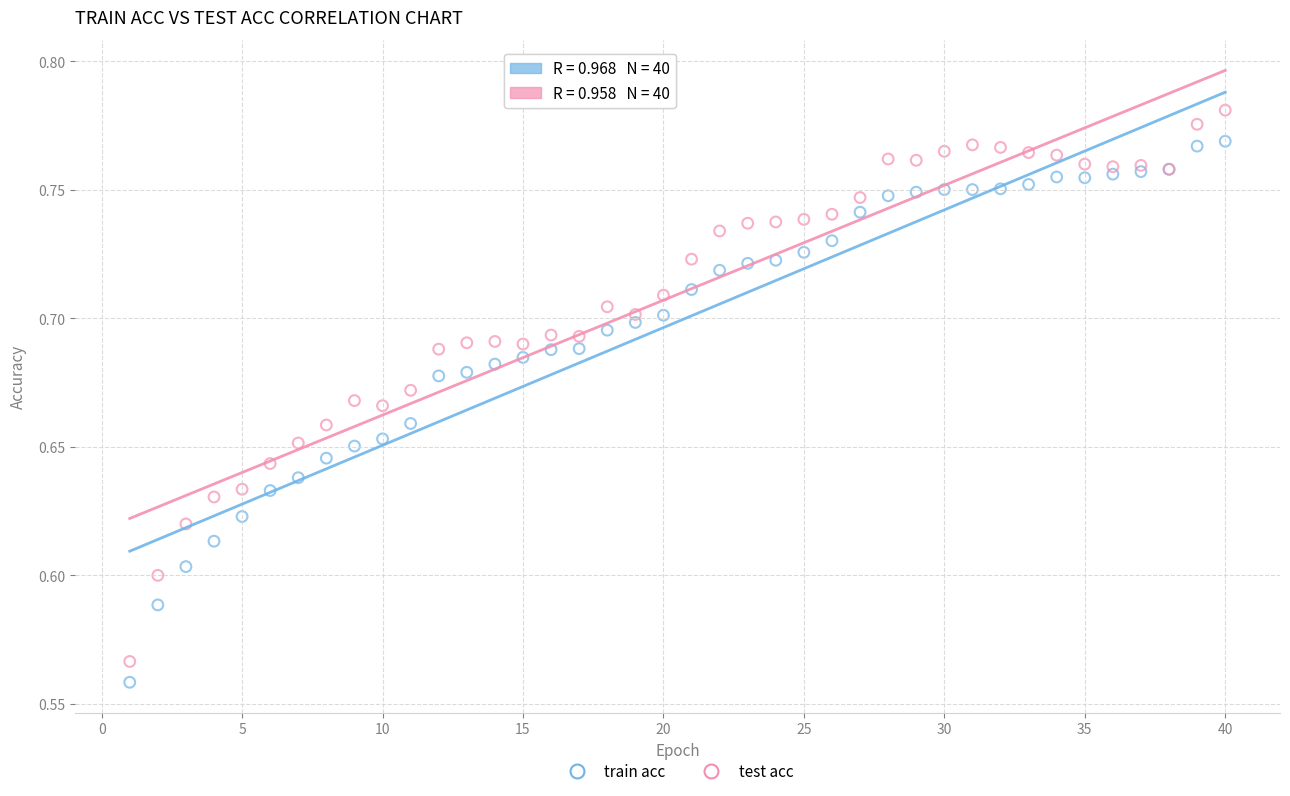

Which series has the largest Y range (max minus min)?

test acc